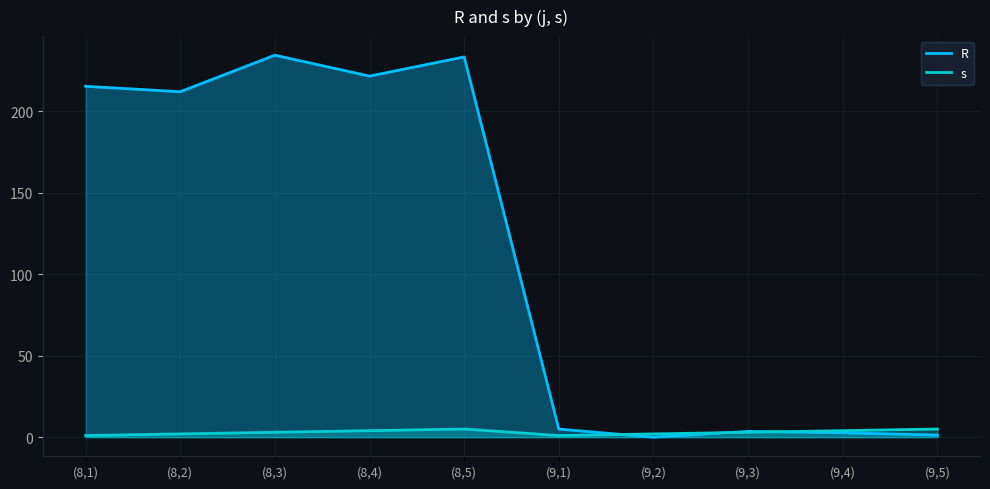

Where is R nearest to the value 117?

(8,2)